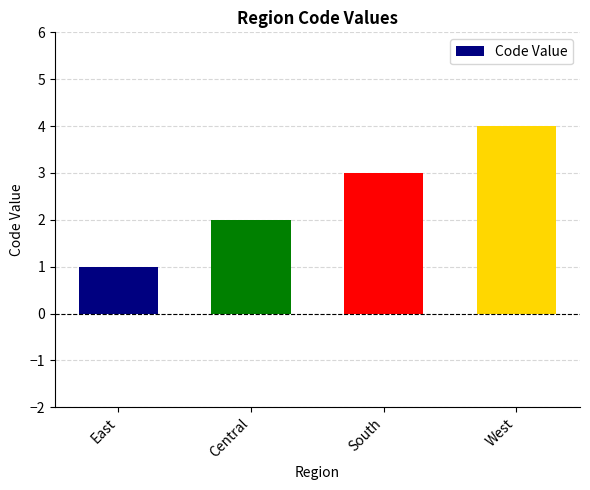

Count the values in the range 2 to 4.

3